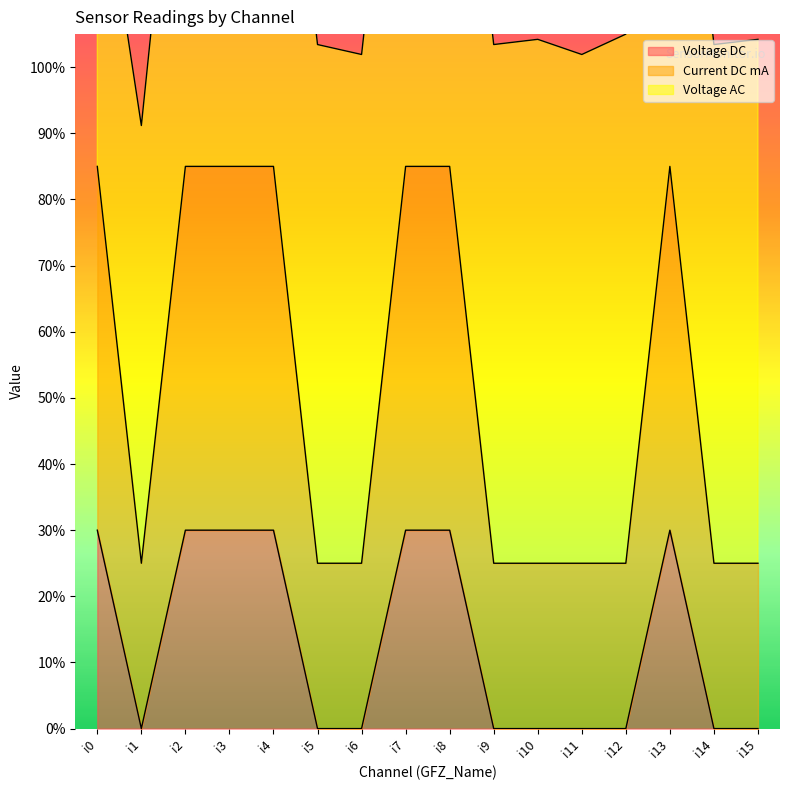

What is the difference between the maximum and minimum values in the Voltage DC series?

0.3